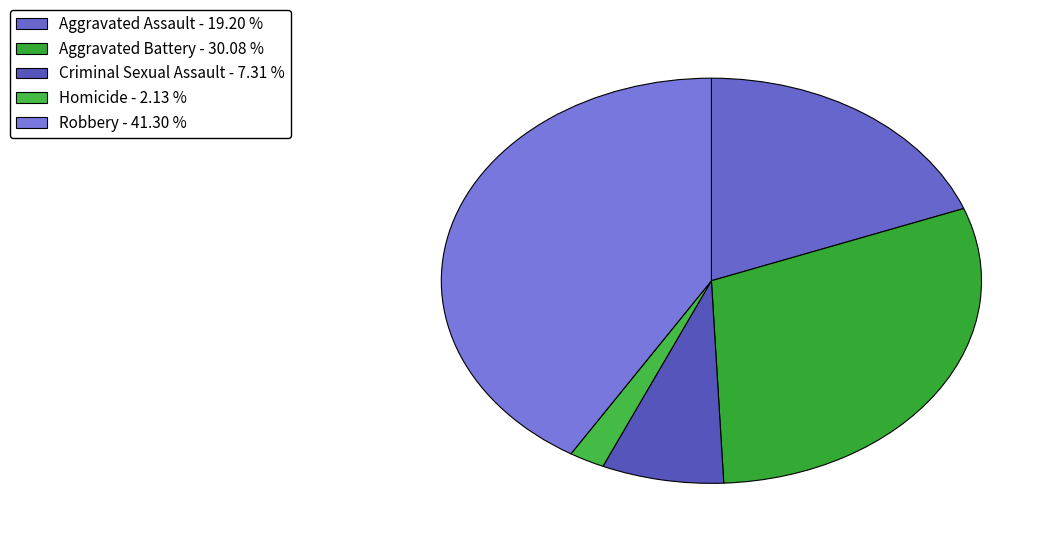

What is the smallest slice in the pie chart?

Homicide